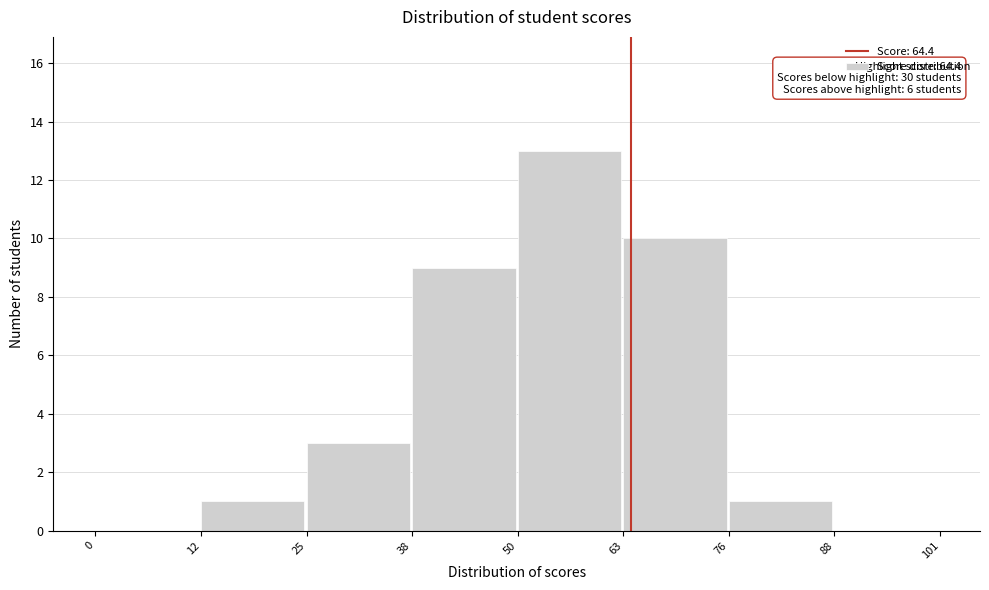

Which range on the x-axis has the tallest bar?

50 to 63